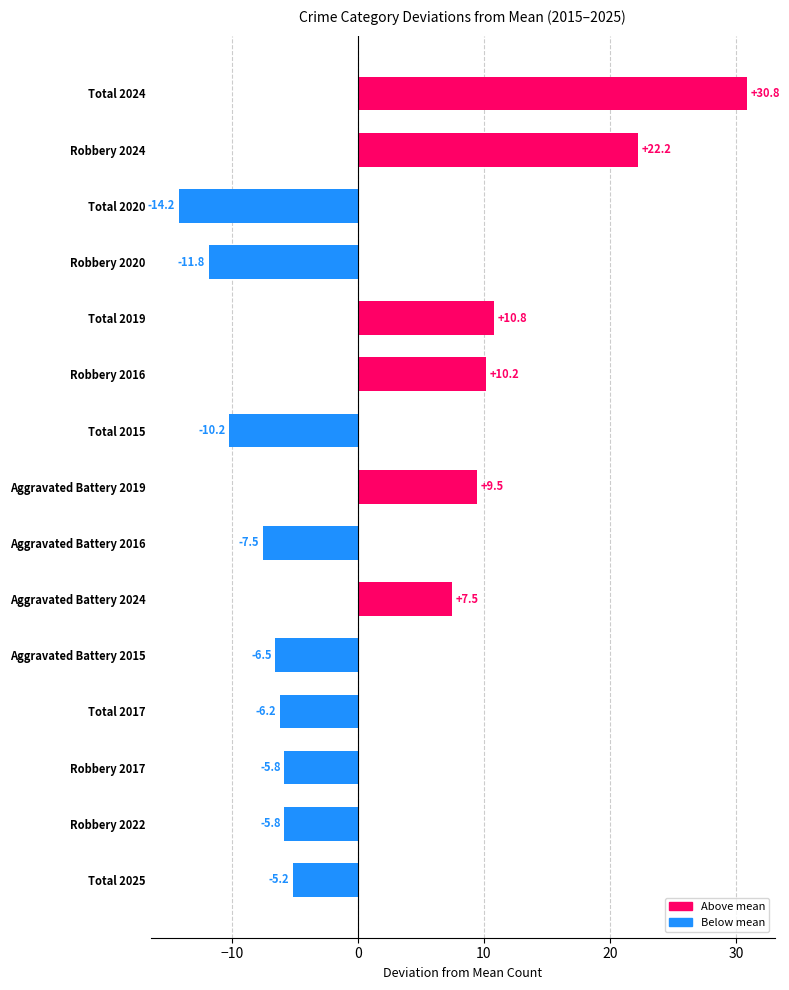

True or false: the data shows -9.1 at Total 2020.

False